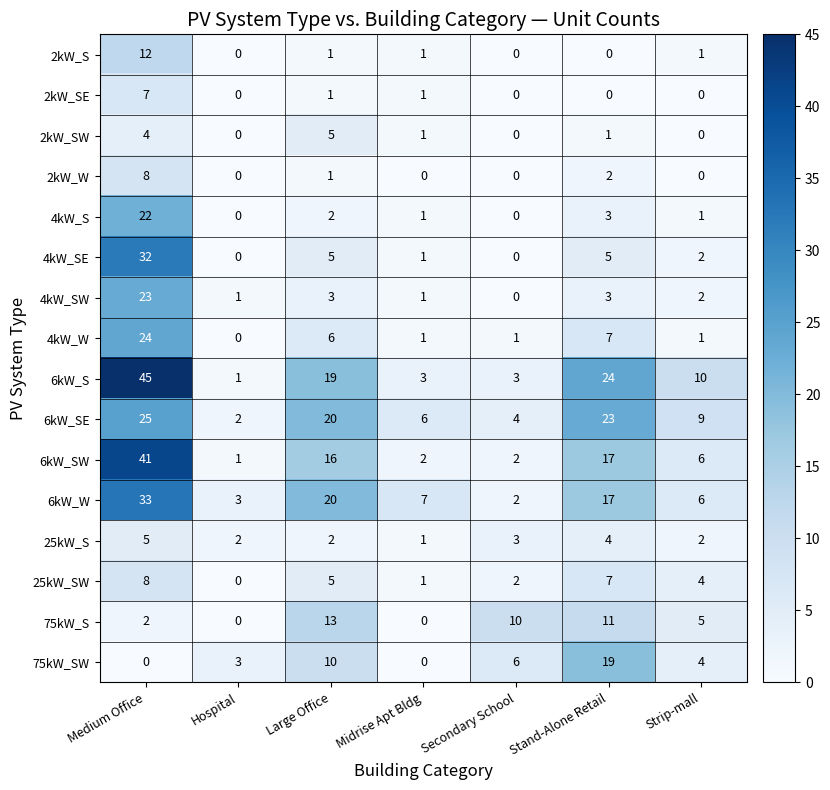

Which series has the widest spread of values?

6kW_S